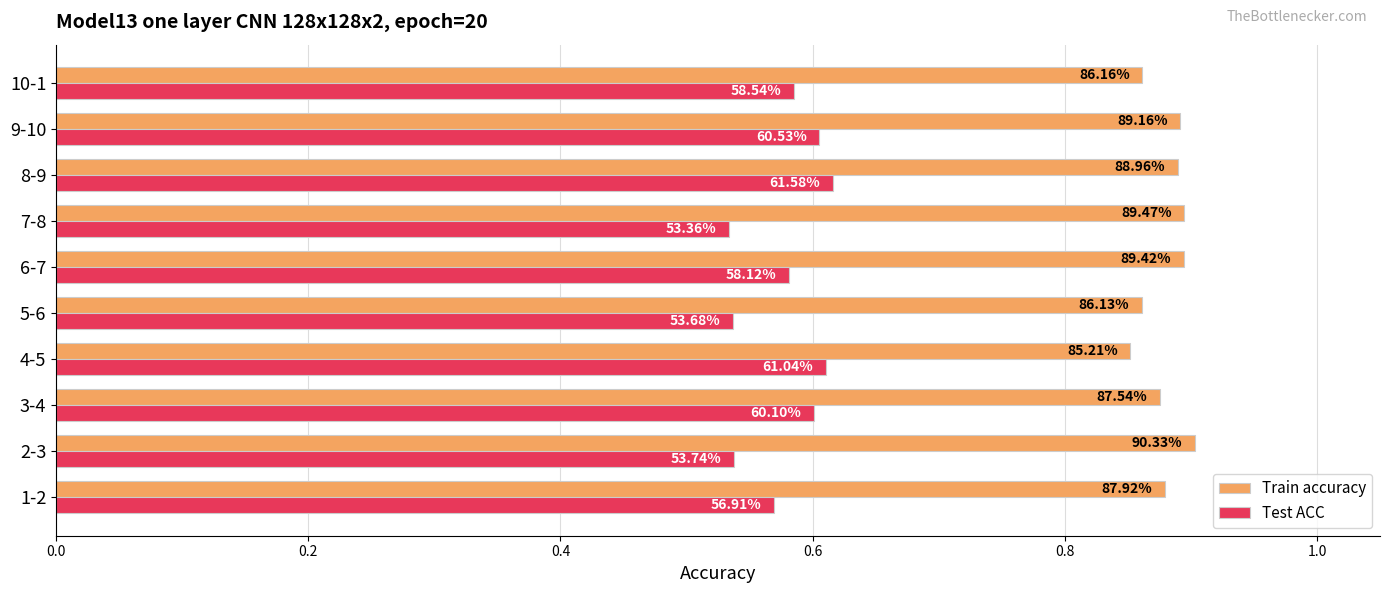

What is the sum of all Train accuracy values?

8.8